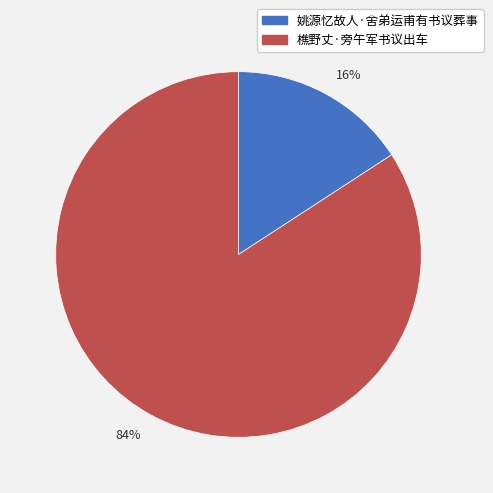

How many slices are in this pie chart?

2